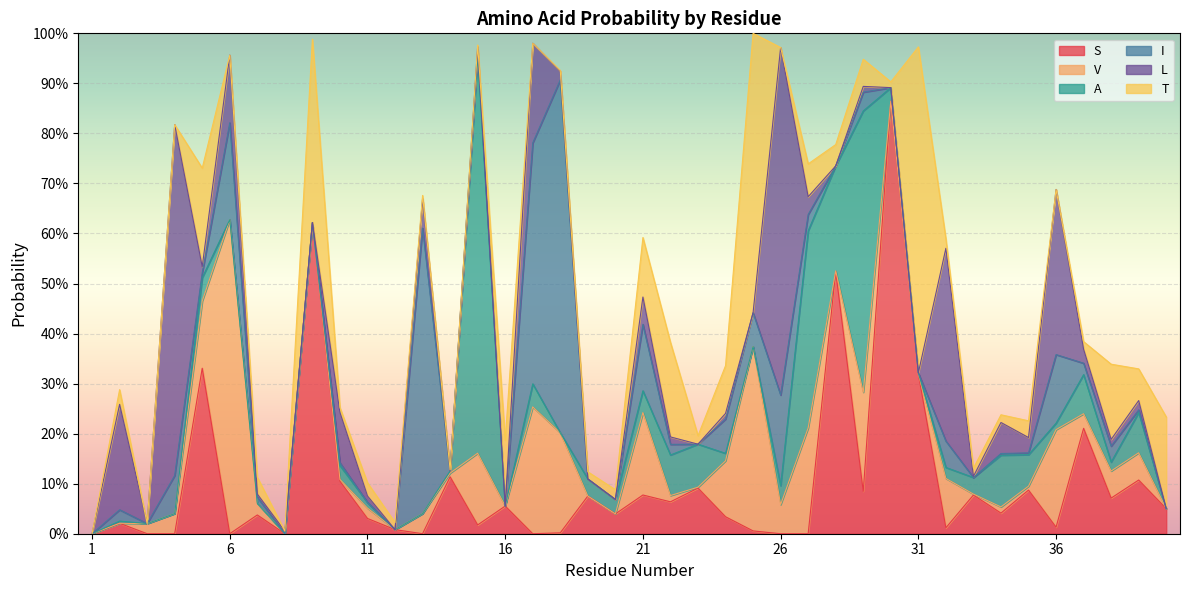

How many data points does each series have?

40